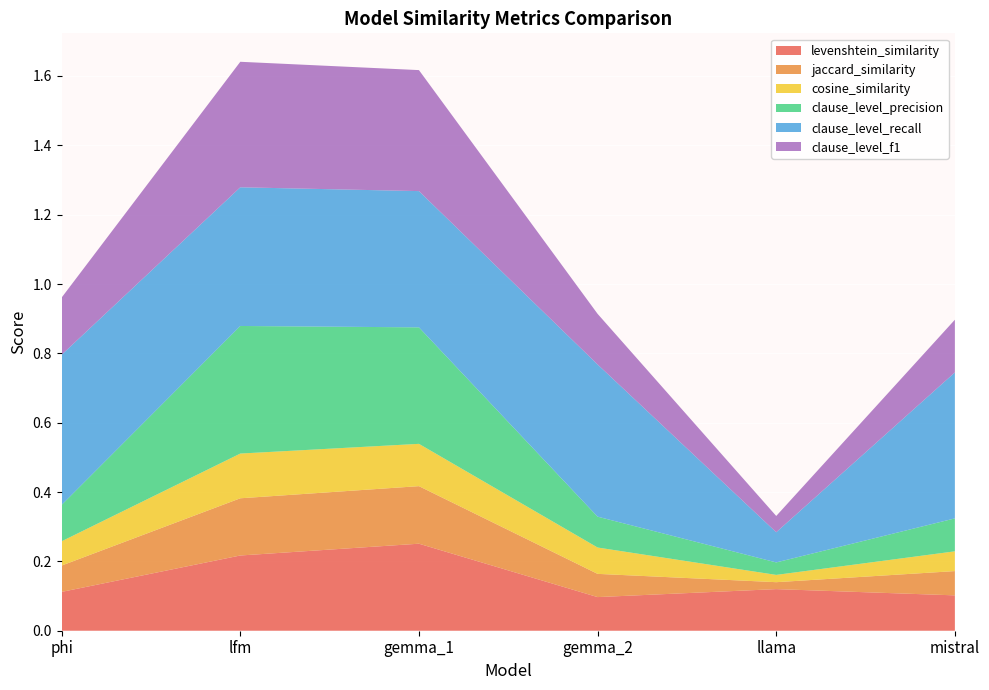

Reading left to right, list all the values displayed in this chart.

levenshtein_similarity: phi=0.1	lfm=0.2	gemma_1=0.3	gemma_2=0.1	llama=0.1	mistral=0.1
jaccard_similarity: phi=0.1	lfm=0.2	gemma_1=0.2	gemma_2=0.1	llama=0.0	mistral=0.1
cosine_similarity: phi=0.1	lfm=0.1	gemma_1=0.1	gemma_2=0.1	llama=0.0	mistral=0.1
clause_level_precision: phi=0.1	lfm=0.4	gemma_1=0.3	gemma_2=0.1	llama=0.0	mistral=0.1
clause_level_recall: phi=0.4	lfm=0.4	gemma_1=0.4	gemma_2=0.4	llama=0.1	mistral=0.4
clause_level_f1: phi=0.2	lfm=0.4	gemma_1=0.3	gemma_2=0.1	llama=0.0	mistral=0.2